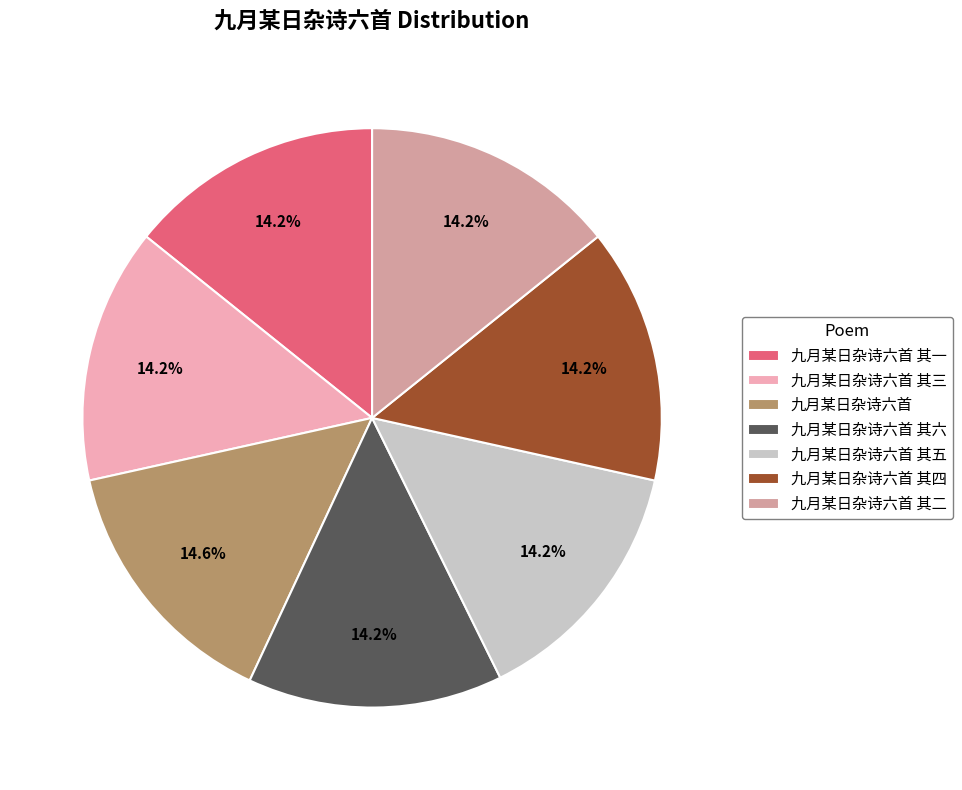

Approximately how many times larger is the value at 九月某日杂诗六首 其六 compared to 九月某日杂诗六首 其二?

1.0